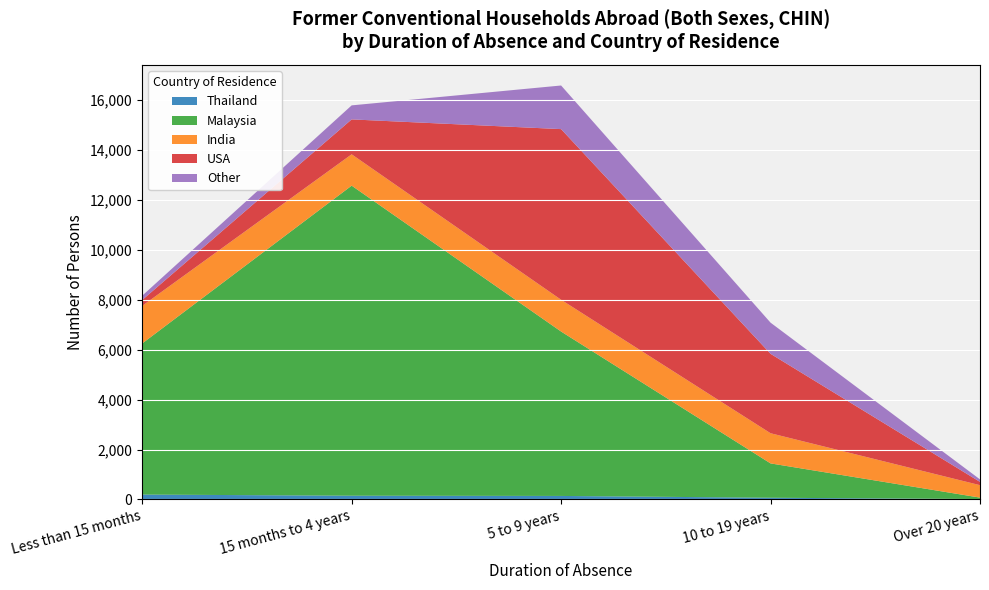

Between Less than 15 months and 15 months to 4 years, which series saw the biggest shift?

Malaysia